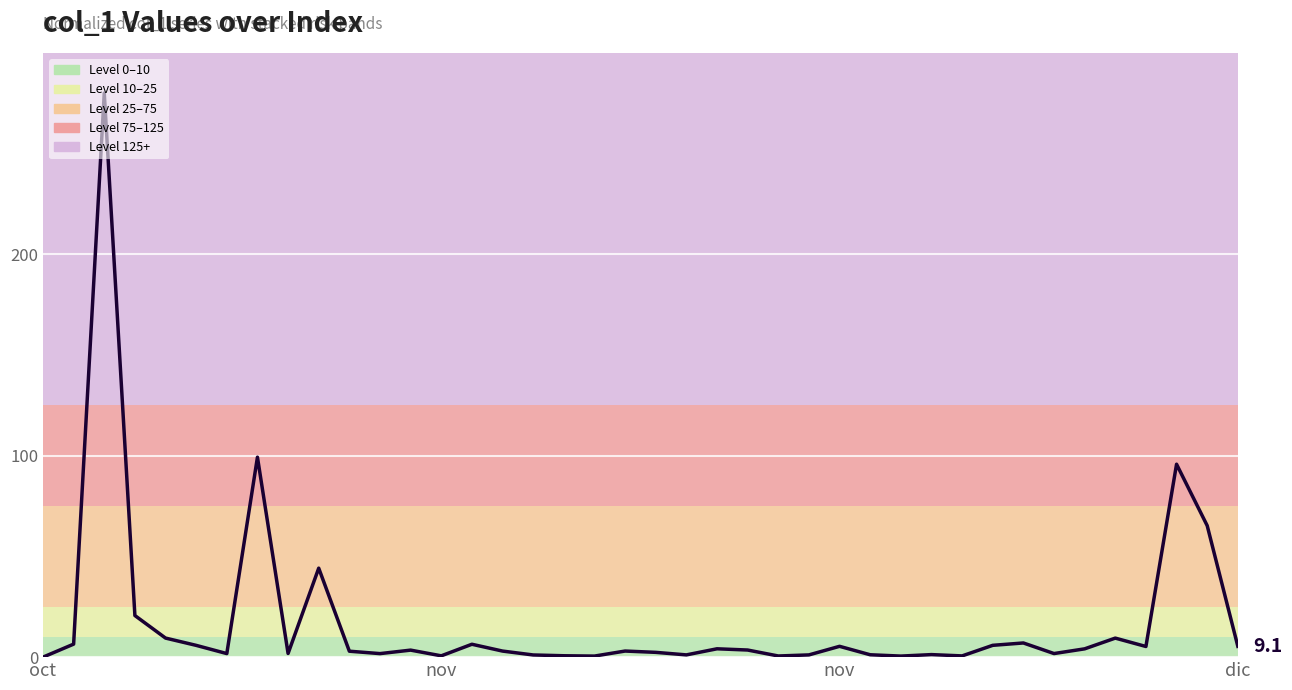

What is the difference between the maximum and minimum values?

280.0